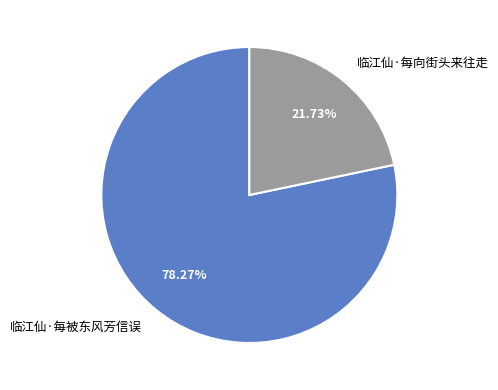

What percentage is the 临江仙·每向街头来往走 slice, to the nearest percent?

22%